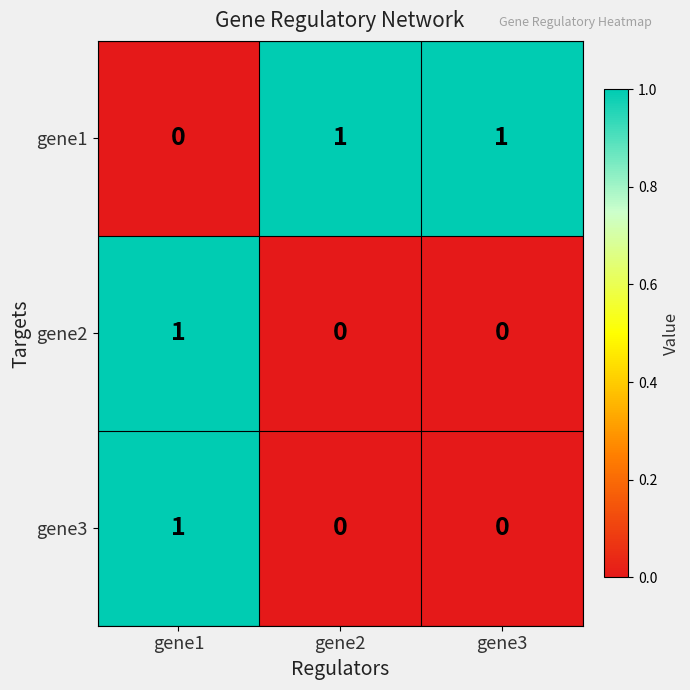

Which category has the lowest value in the gene1 series?

gene1